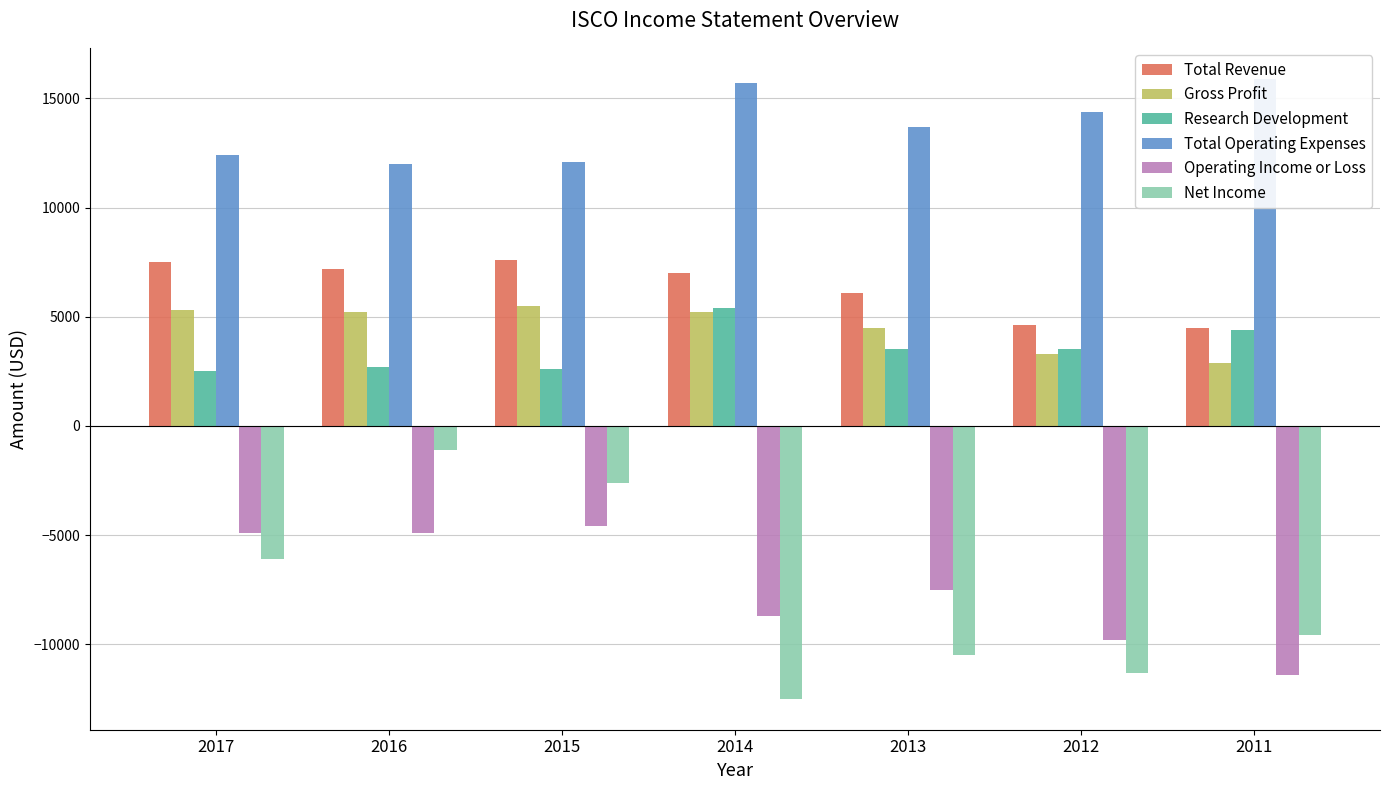

Does the chart contain any negative values?

Yes